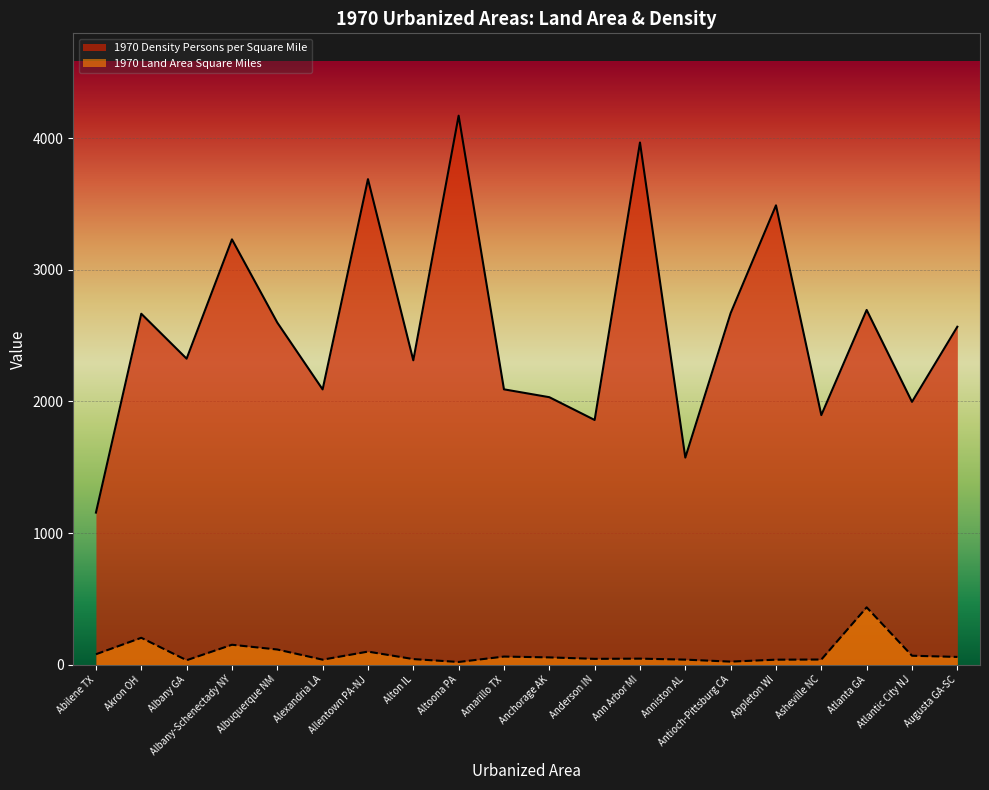

The value of 1970 Land Area Square Miles at Albany GA is 32.9. True or false?

True